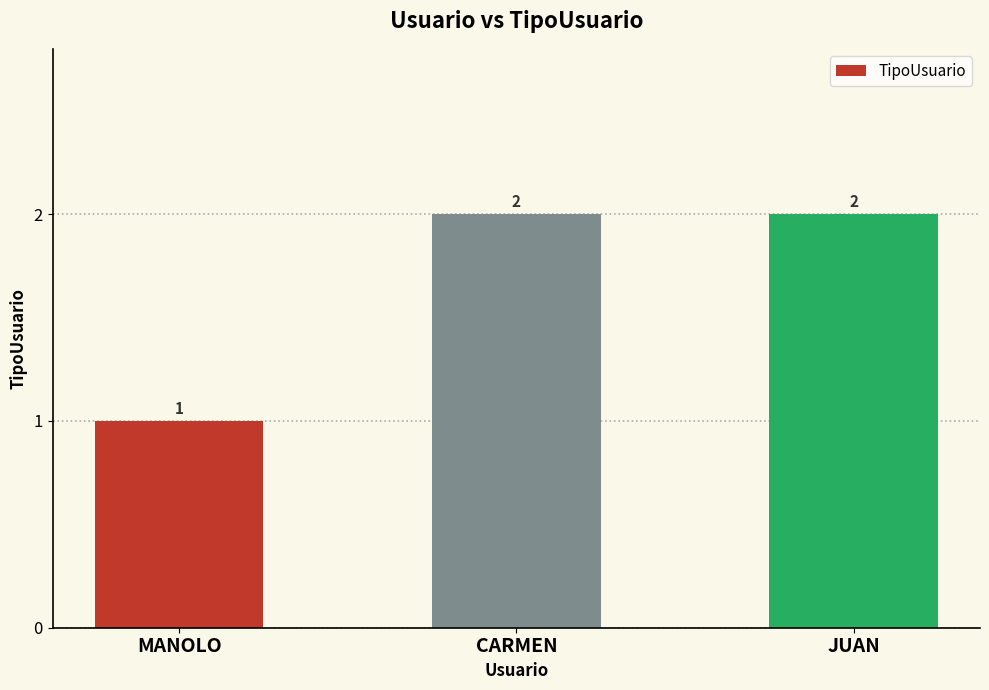

What is the value of the 2nd bar from the left?

2